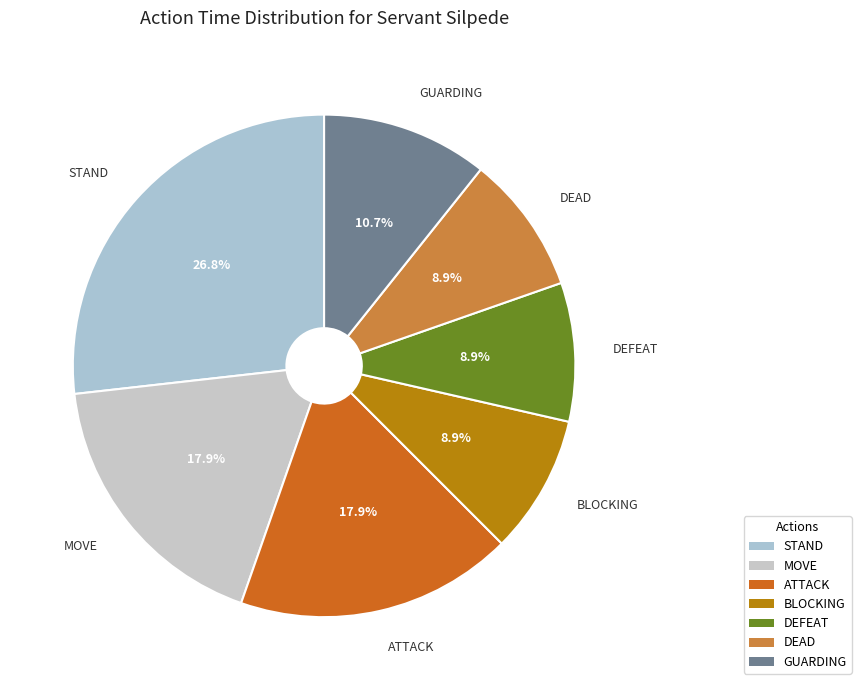

How many slices are in this pie chart?

7